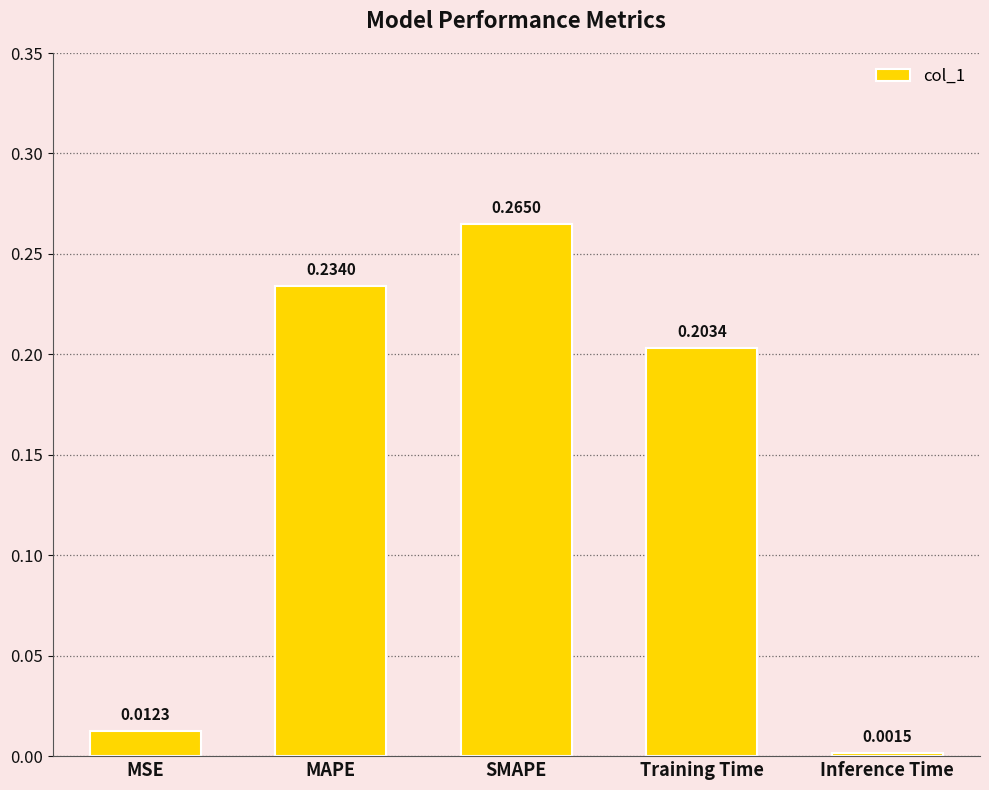

At which category does the chart reach its minimum across all series?

Inference Time